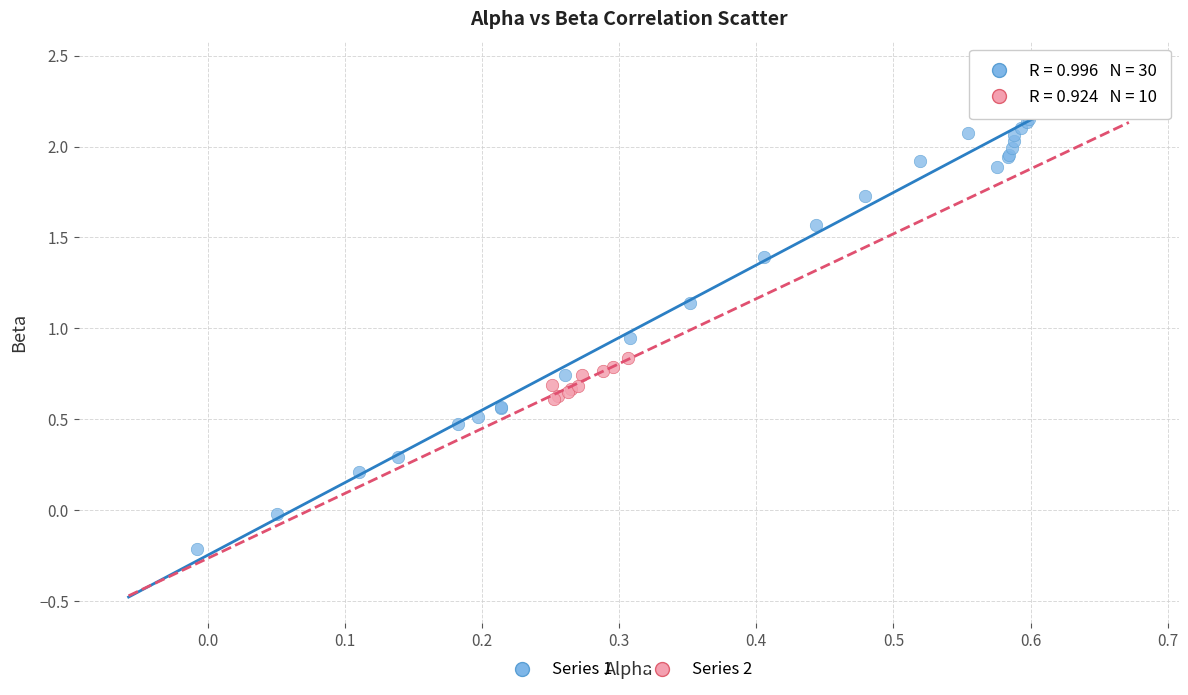

Which series has the widest spread of Y values?

Series 1